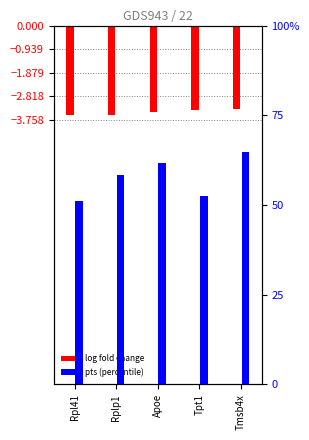

What is the difference between the log fold change values at Rplp1 and Tmsb4x?

0.2